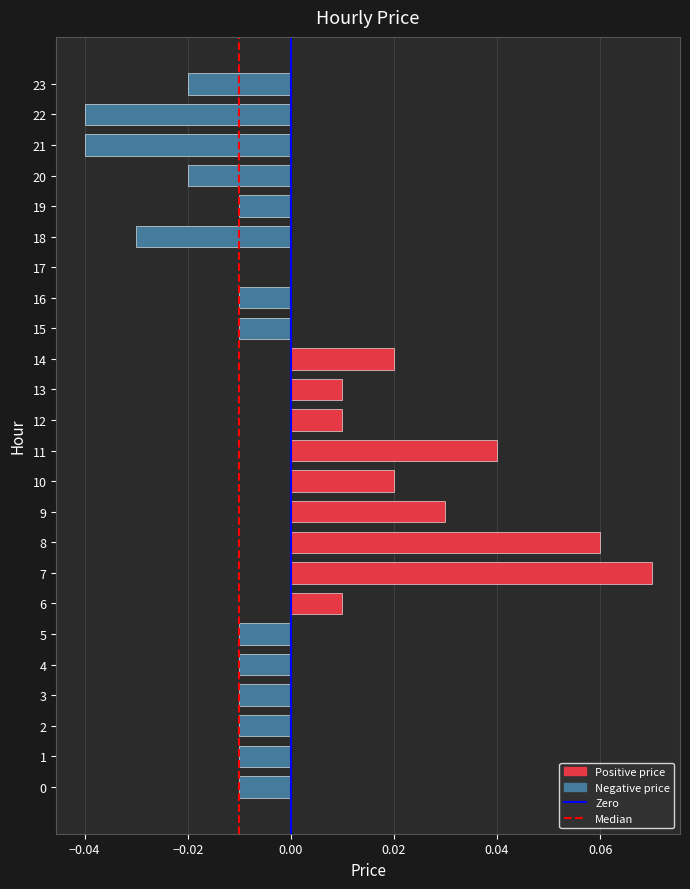

The chart shows a value of -0.0 at 1. True or false?

True